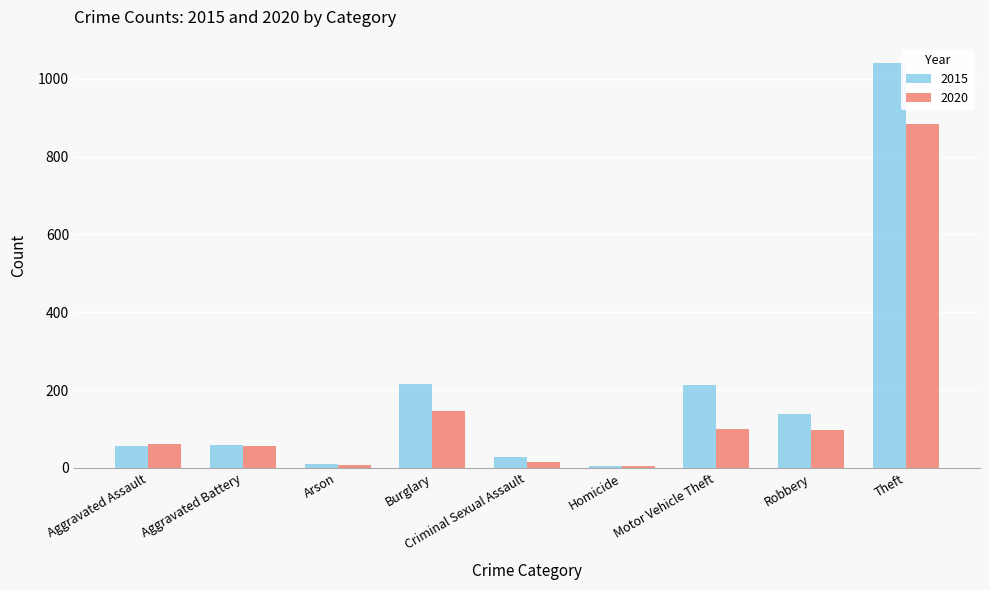

How many groups of bars are there?

9